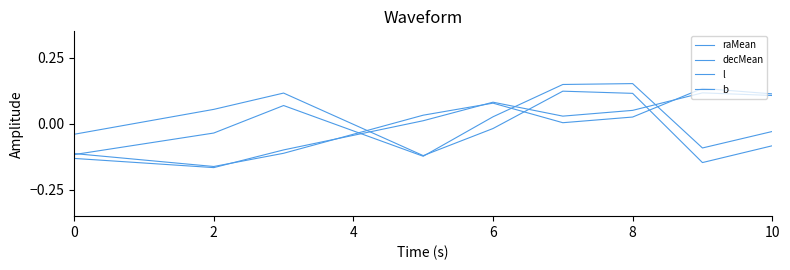

How many interior local valleys does the decMean series have?

2